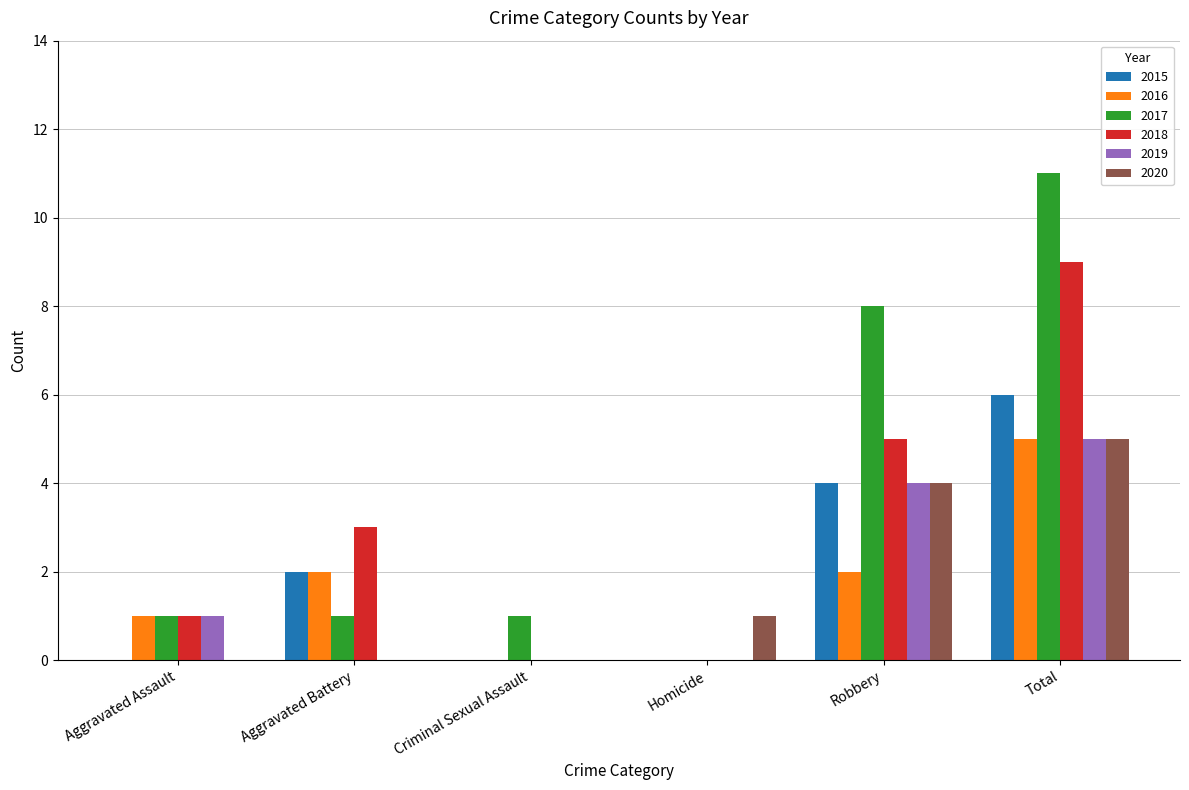

What is the sum of all 2019 values?

10